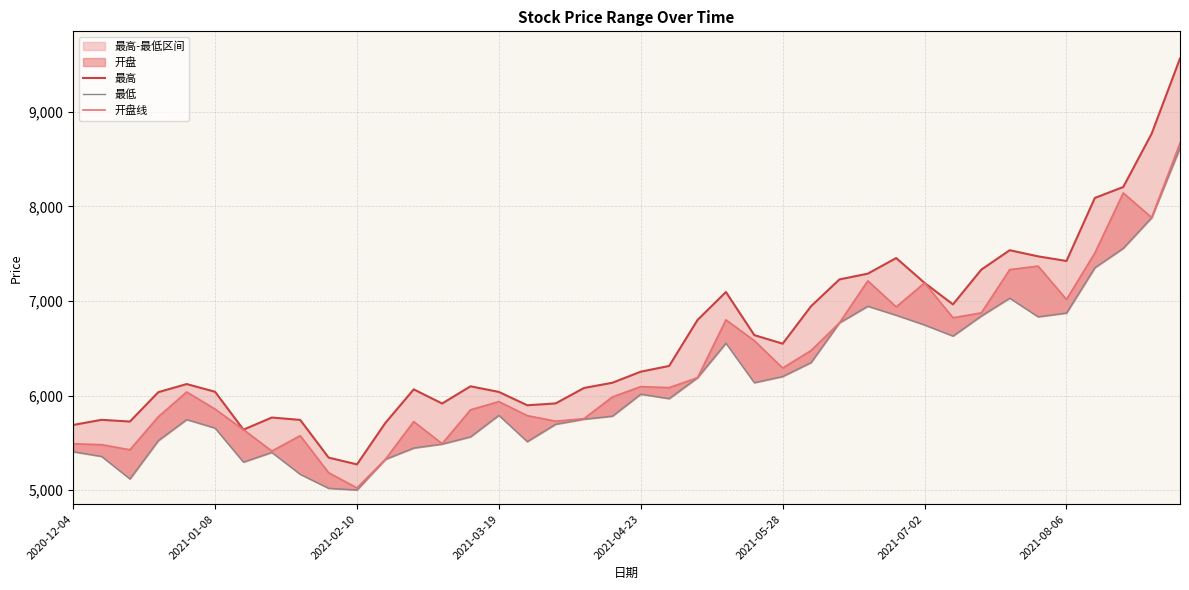

What is the difference between the maximum and second lowest values in the 最高 series?

4218.9